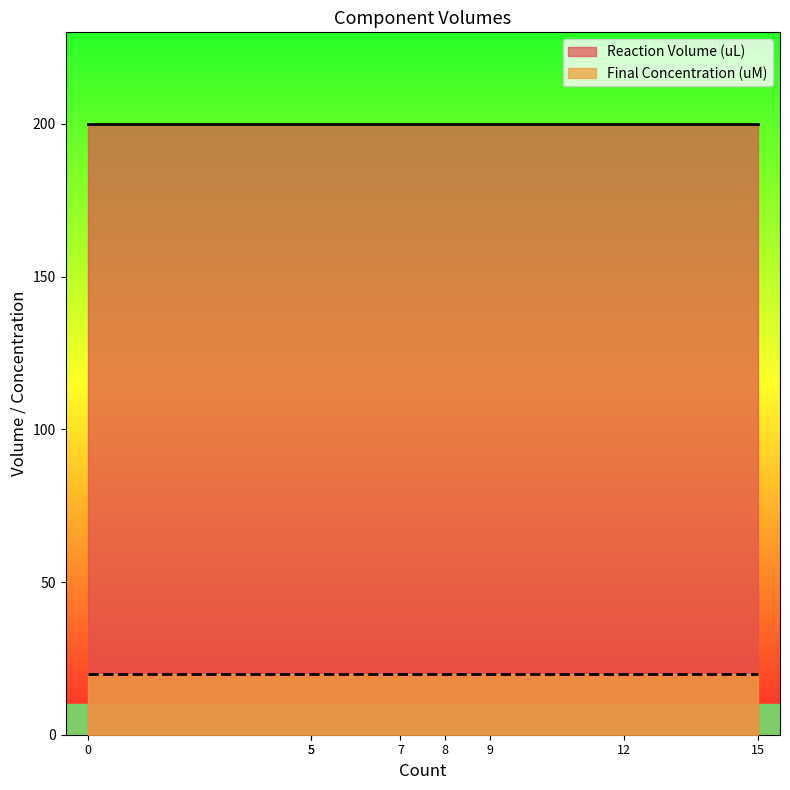

What is the value of the Reaction Volume (uL) point at the 3rd from the left?

200